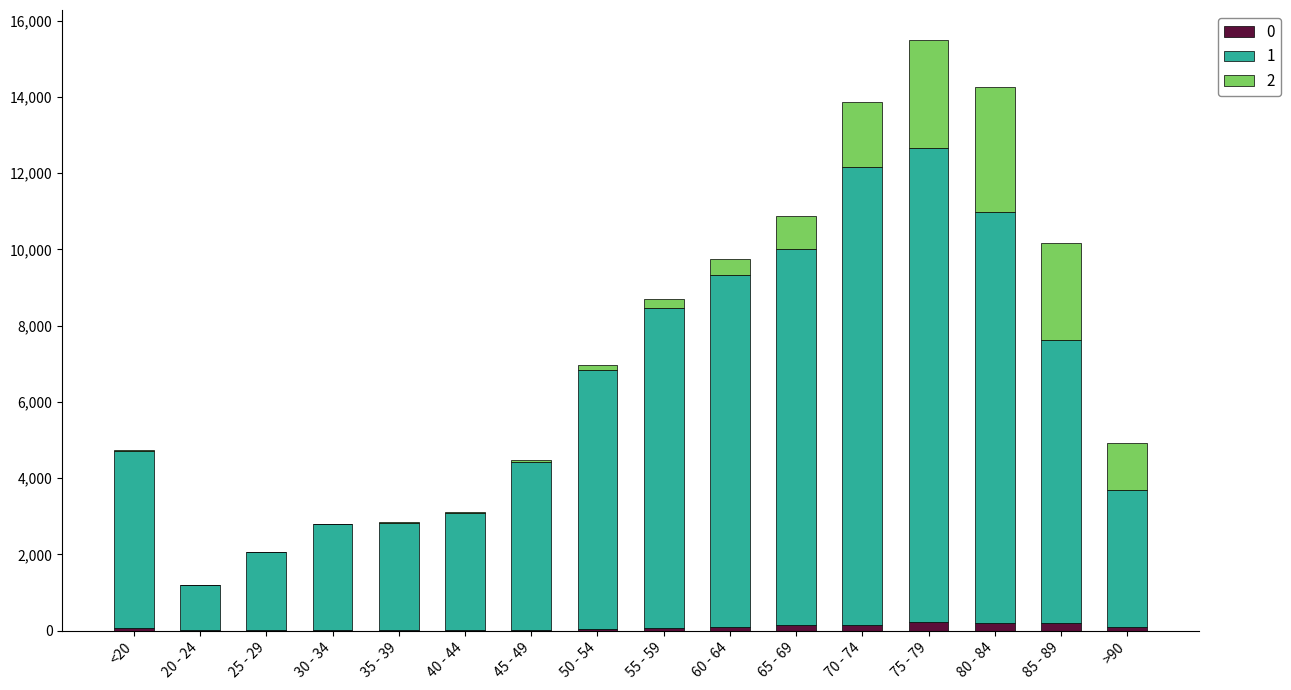

How many series are shown in this chart?

3